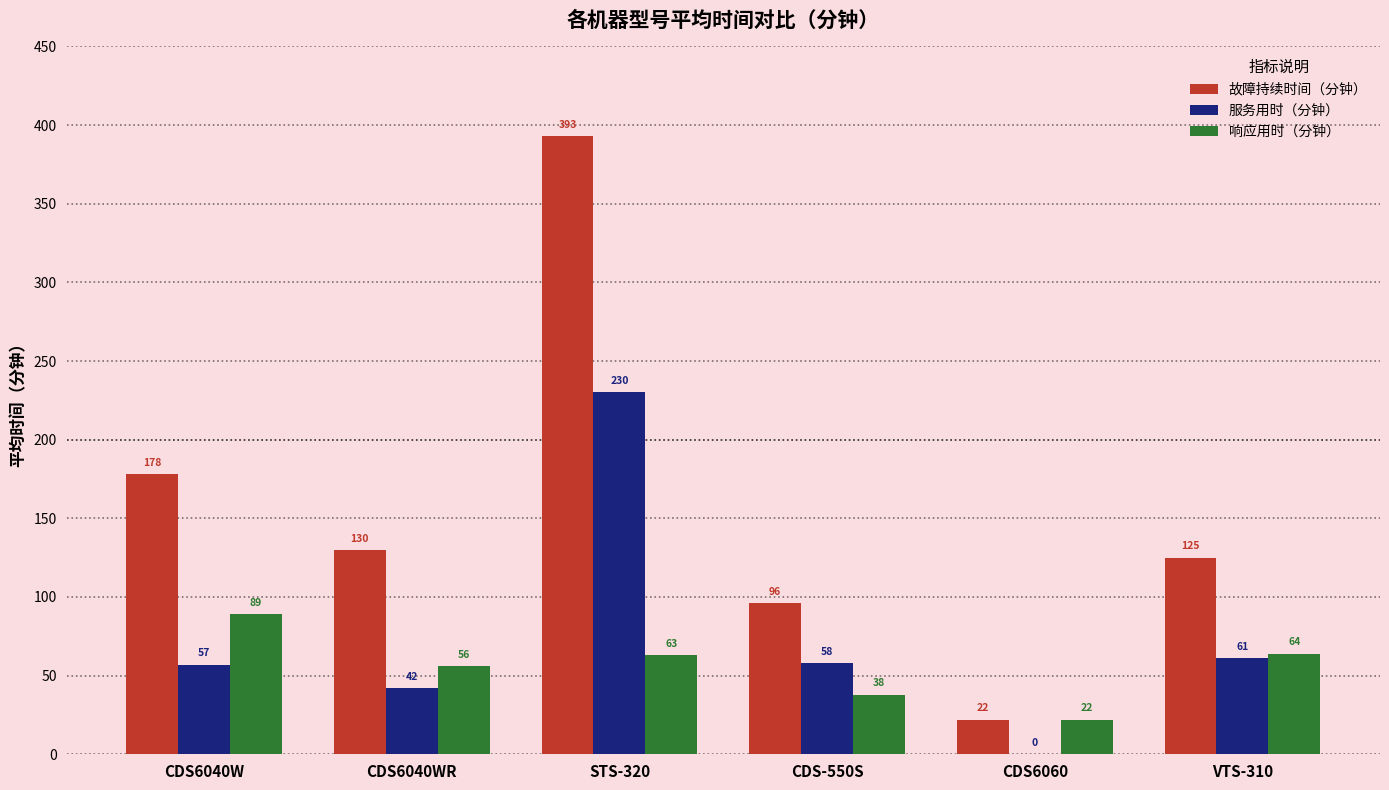

What is the approximate value of 响应用时（分钟） at CDS6060?

22